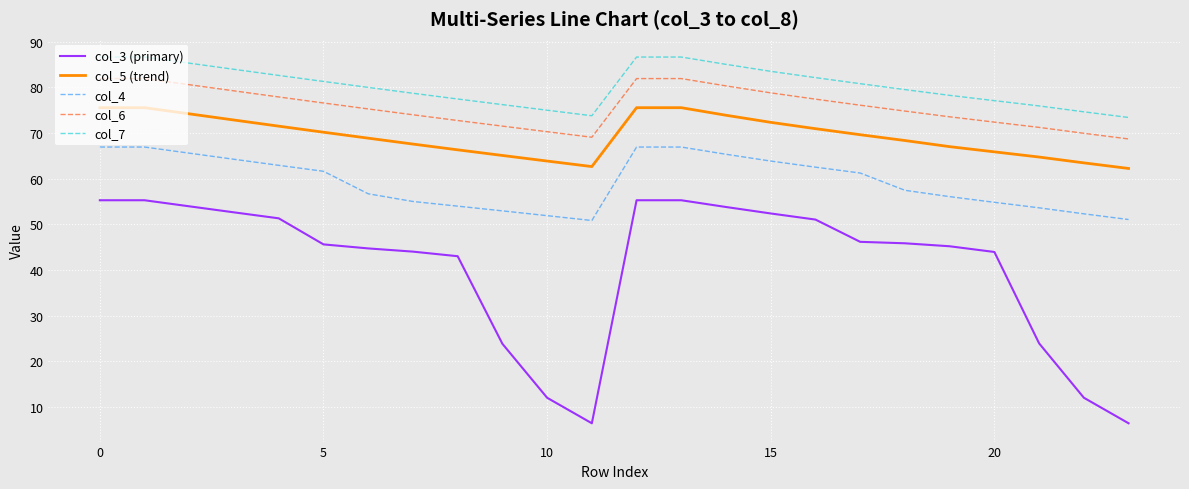

Which series has the largest range (max minus min)?

col_3 (primary)